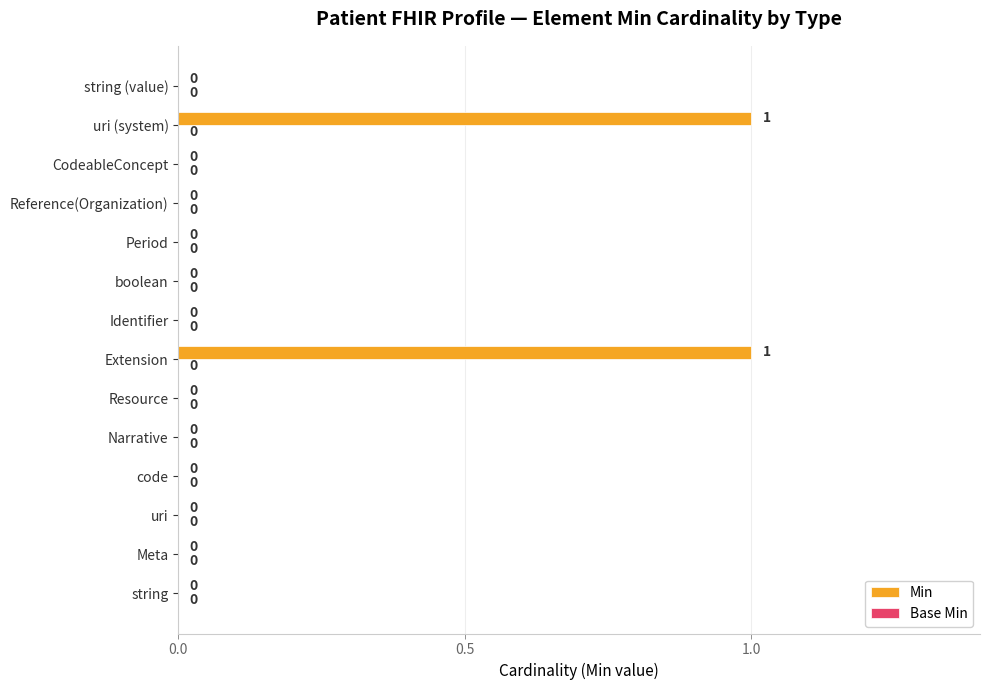

How many values are between 0 and 1?

14